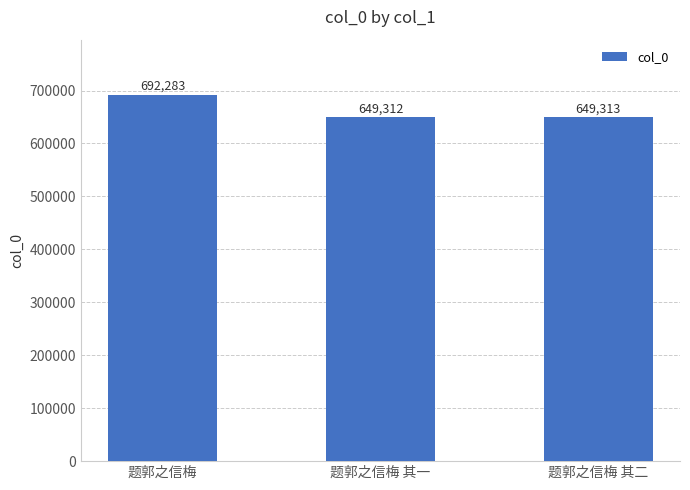

List the labels in order of value, largest first.

题郭之信梅, 题郭之信梅 其二, 题郭之信梅 其一